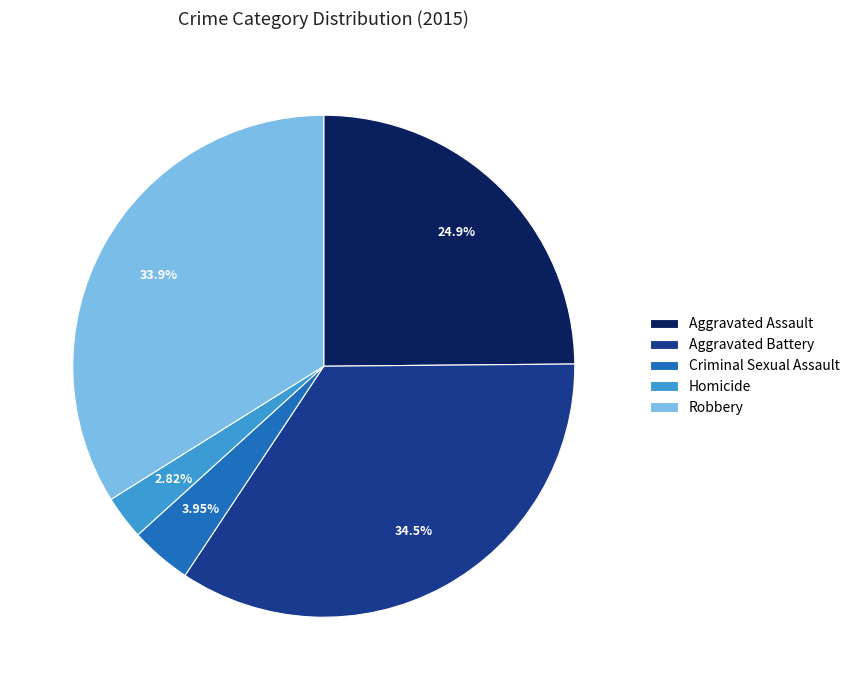

To the nearest percent, what is the combined percentage of Aggravated Assault and Robbery?

59%